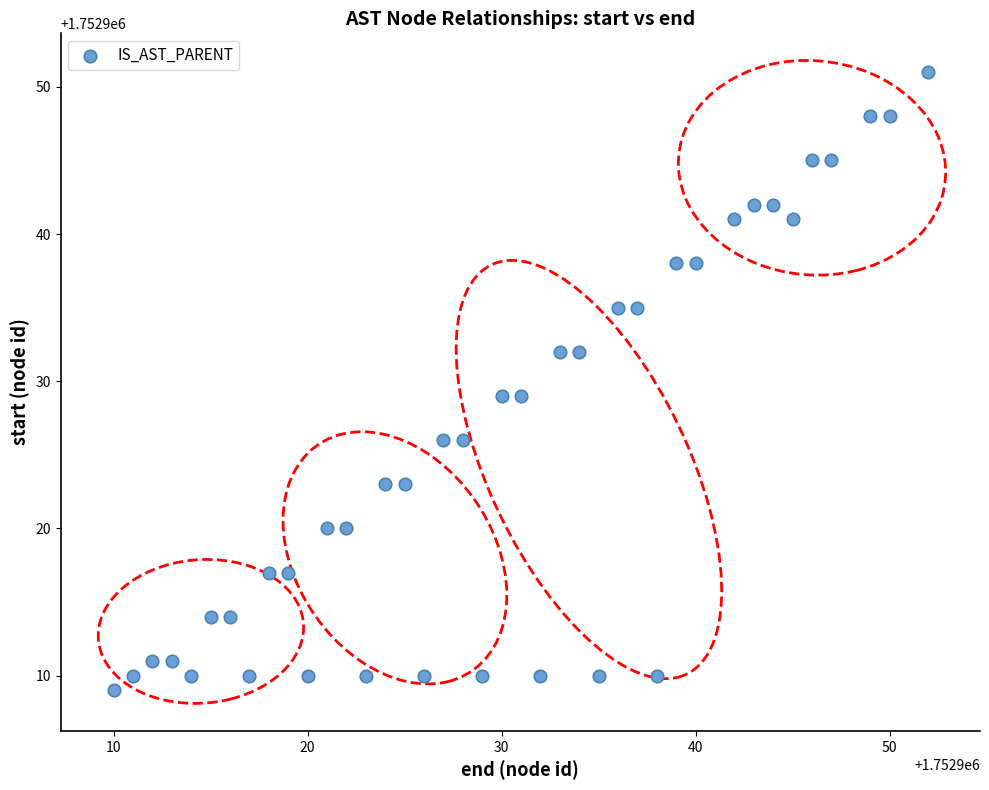

What is the range of Y values (max minus min)?

42